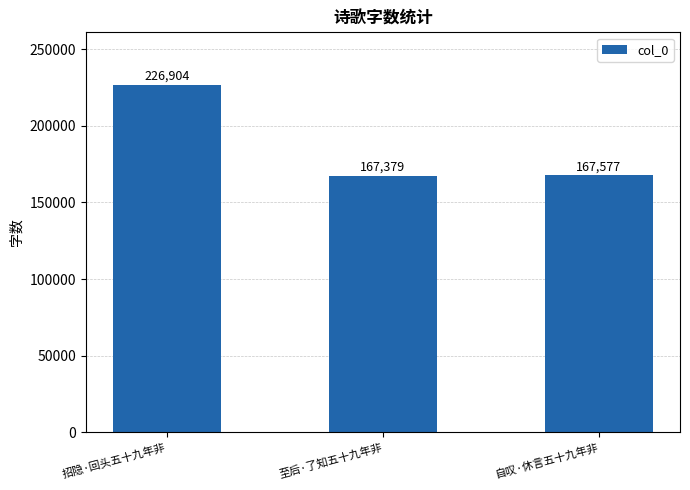

What position from the left is 招隐·回头五十九年非?

1